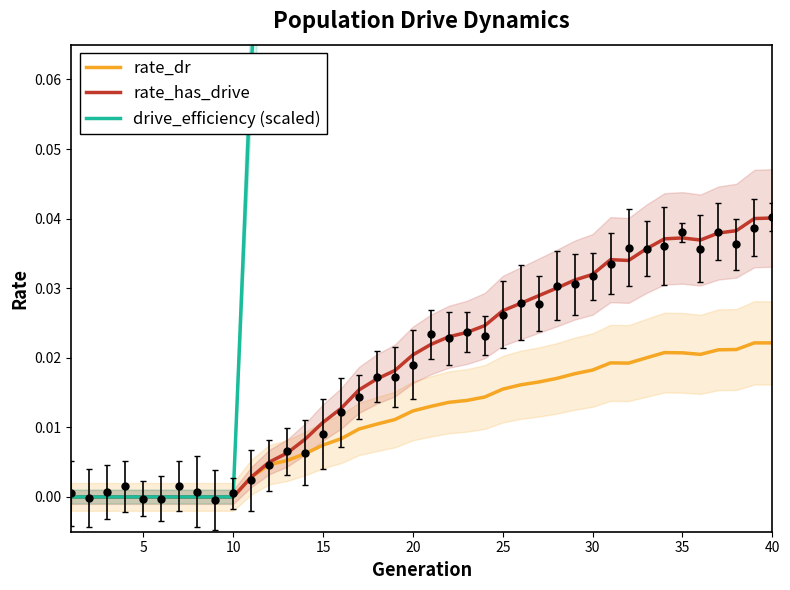

How many data points does each series have?

40